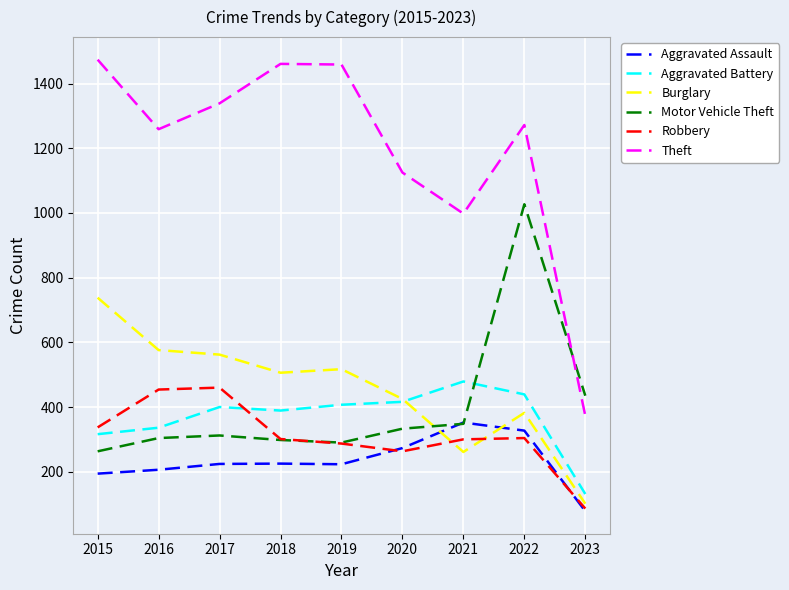

Which series has the largest range (max minus min)?

Theft